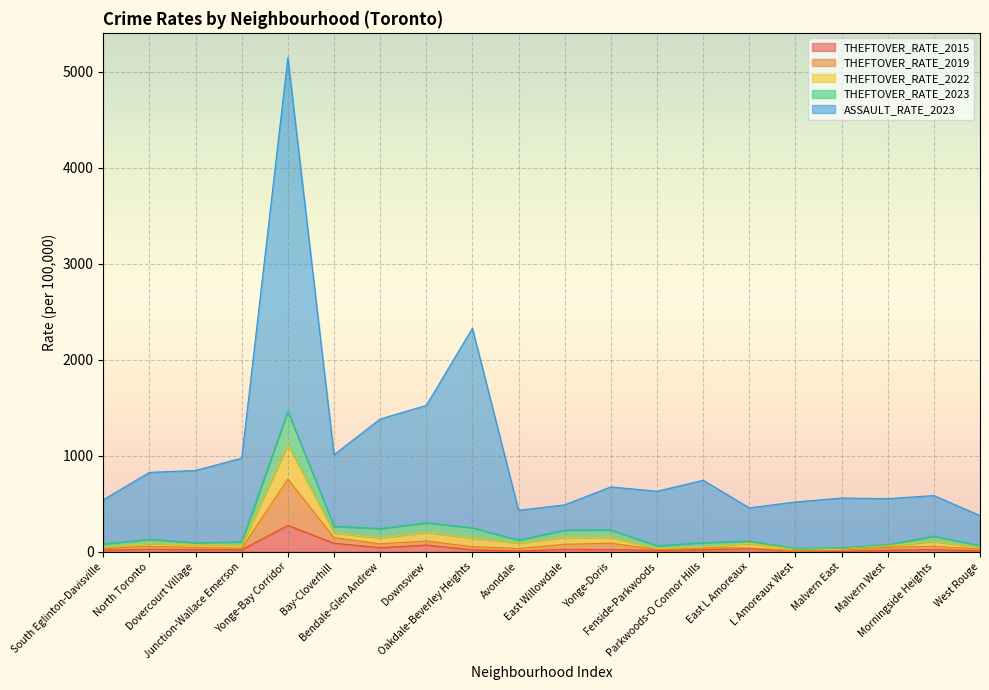

In ASSAULT_RATE_2023, how many points are higher than both neighbors (excluding endpoints)?

6